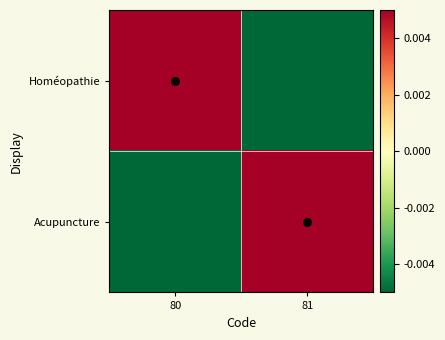

List the series in order of their peak value, highest first.

Homéopathie, Acupuncture